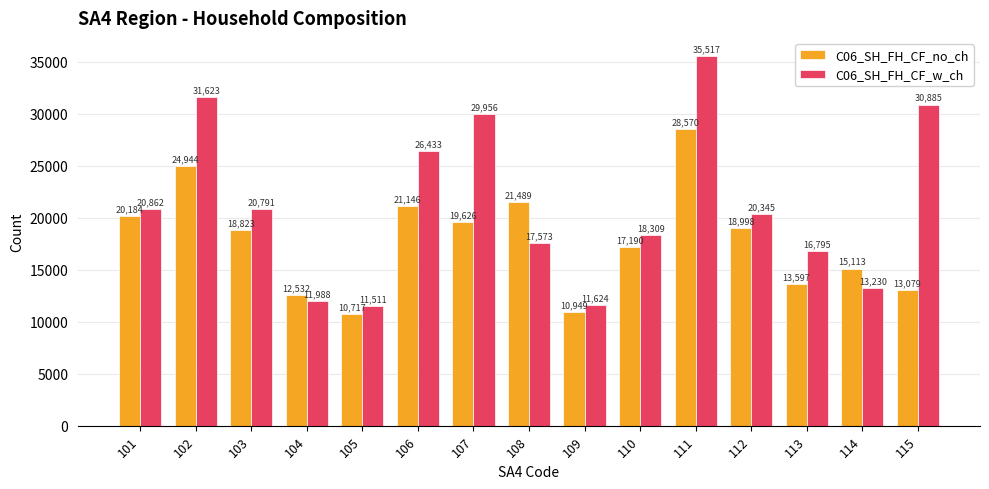

What is the difference between the maximum and minimum values in the C06_SH_FH_CF_no_ch series?

17853